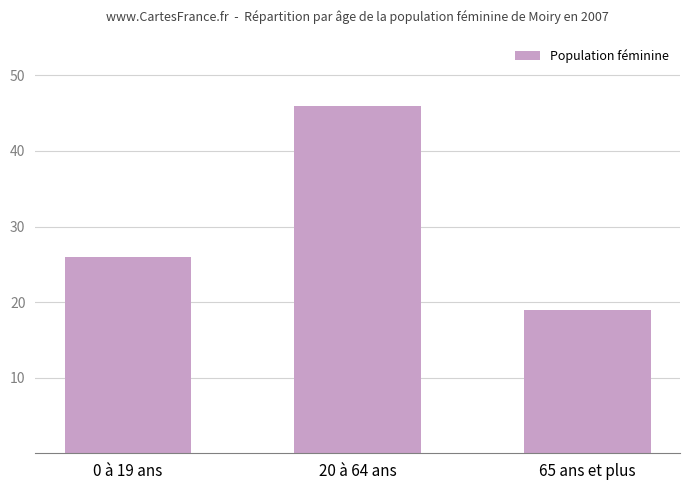

List the labels in order of value, largest first.

20 à 64 ans, 0 à 19 ans, 65 ans et plus